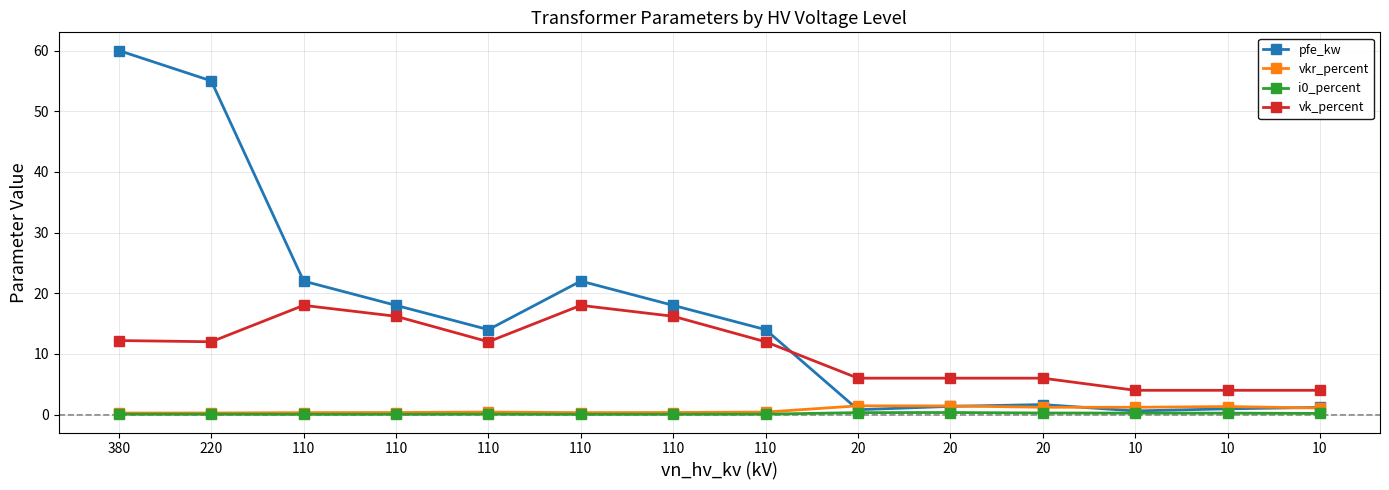

True or false: i0_percent and vkr_percent intersect in this chart.

False